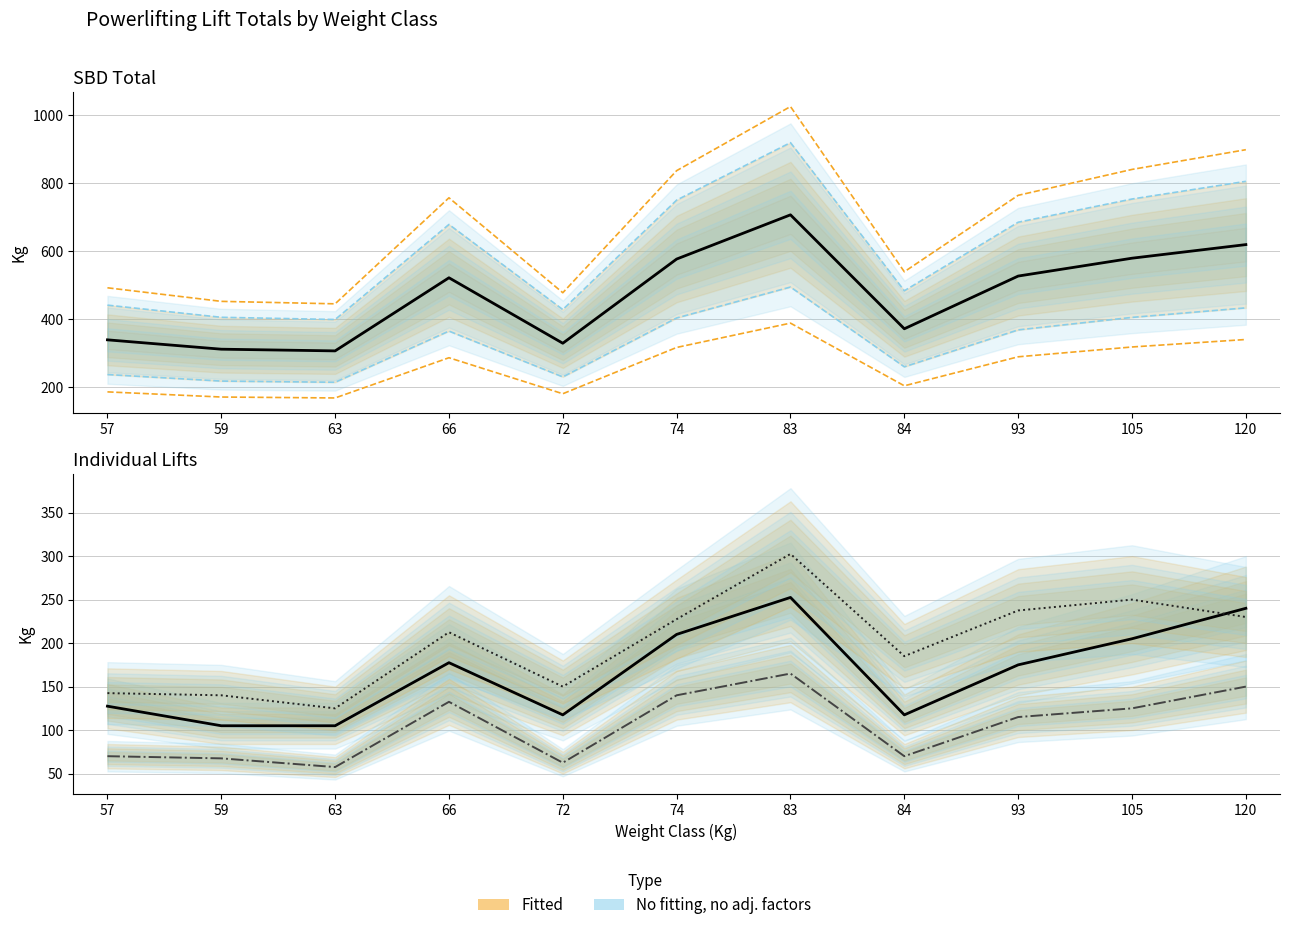

True or false: Best3SquatKg and Best3DeadliftKg intersect in this chart.

True